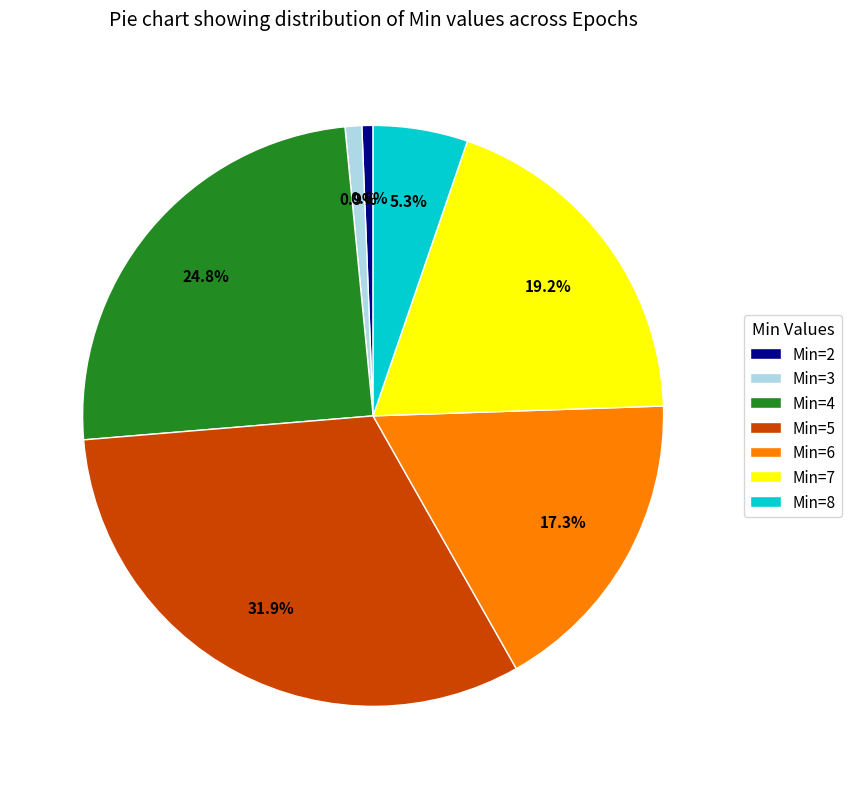

Between Min=5 and Min=4, which is larger?

Min=5